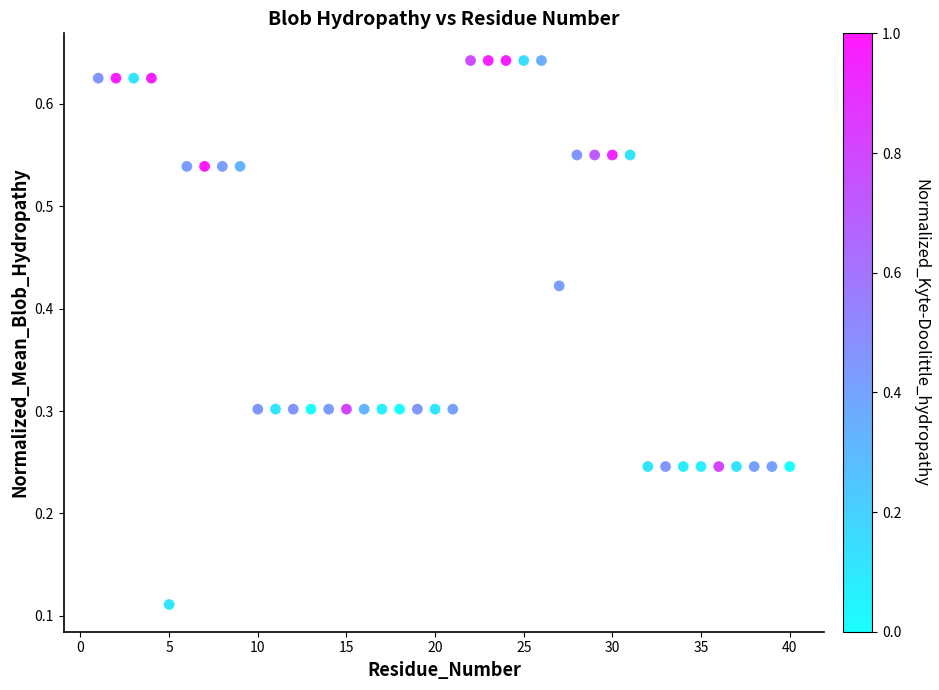

What is the range of X values (max minus min)?

39.0